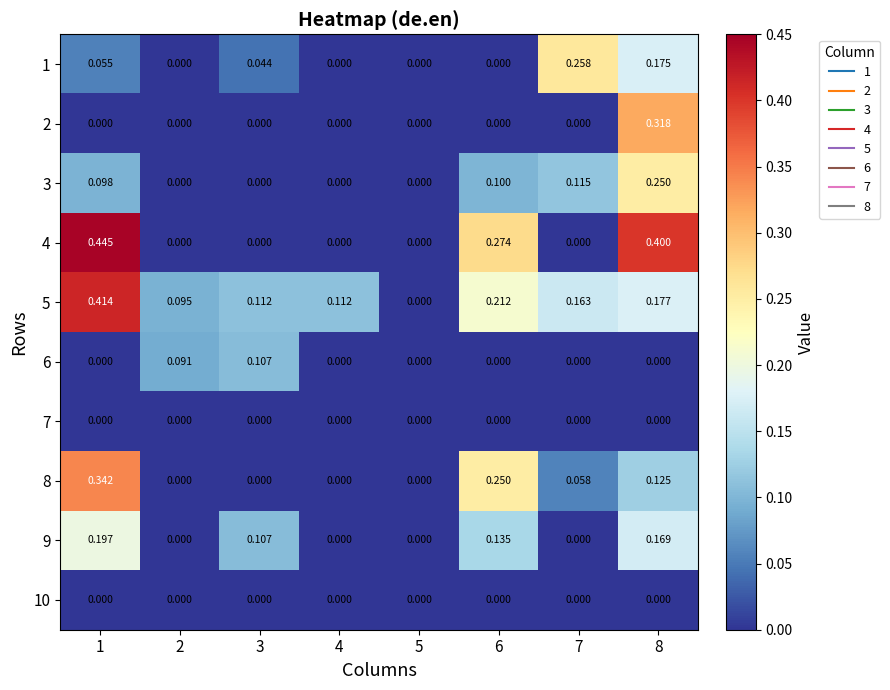

Is the value of 2 at 1 greater than the value of 5 at 6?

No